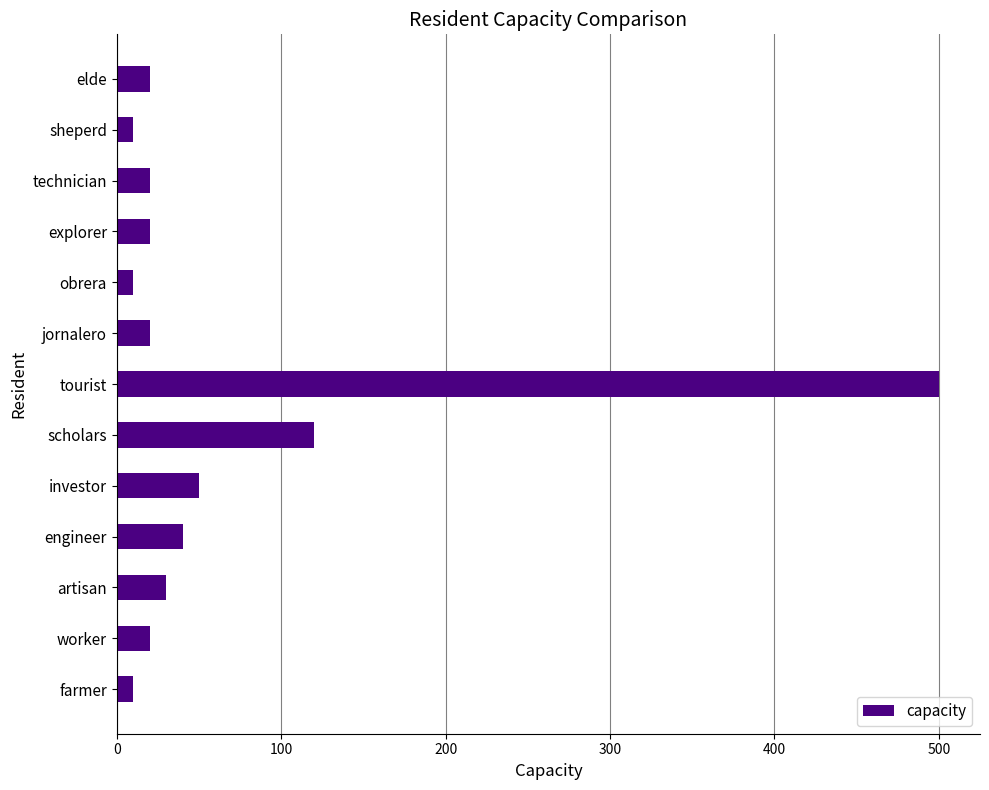

Count the number of categories in the chart.

13